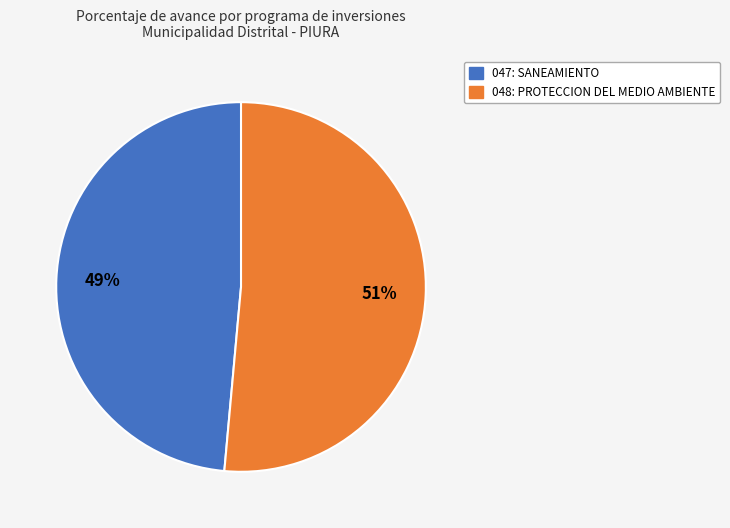

Does any single category account for the majority?

Yes